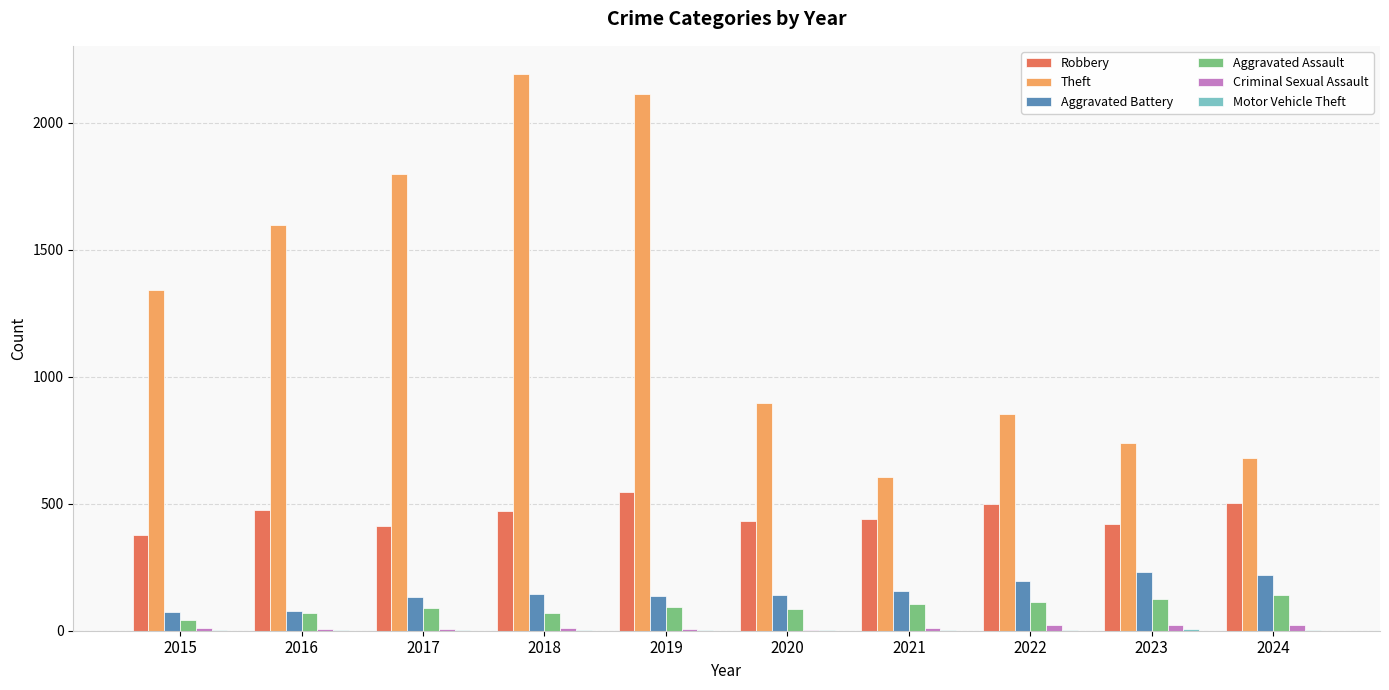

Between 2016 and 2018, which series saw the biggest shift?

Theft